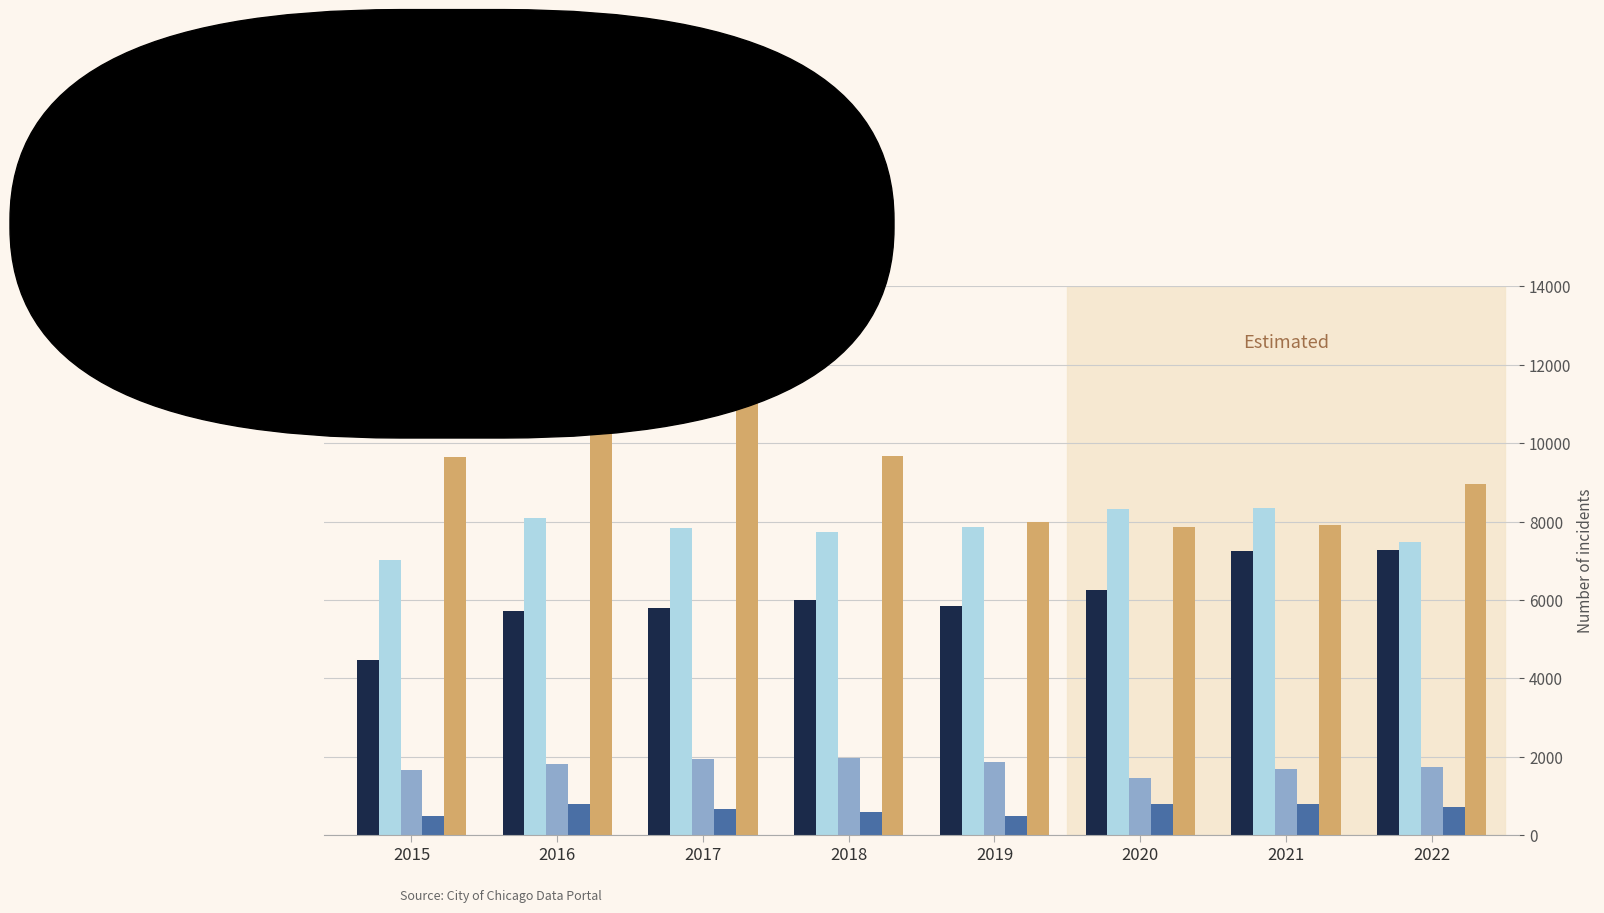

Read the Robbery value at 2018.

9679